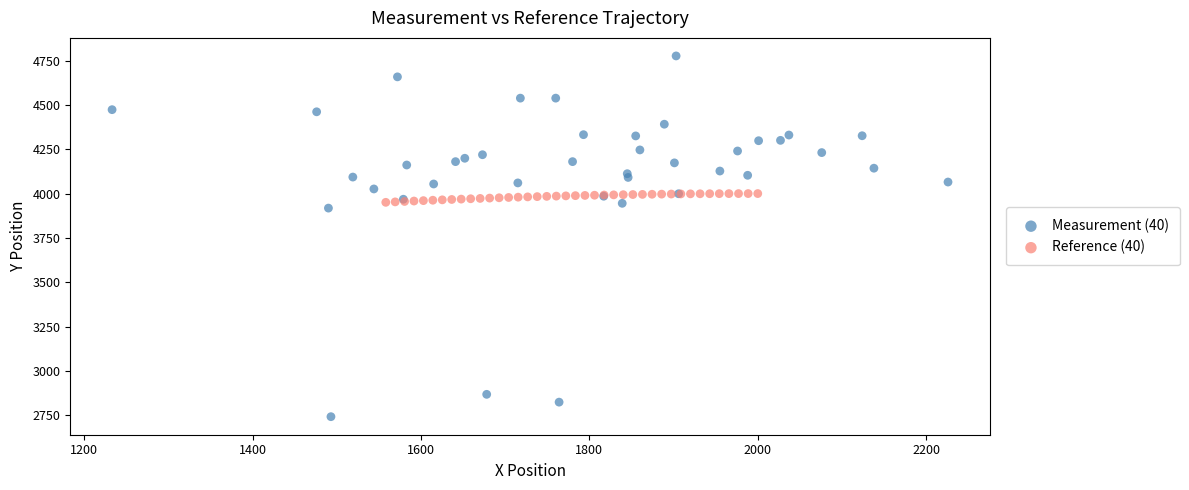

Which series contains the highest Y value?

Measurement (40)